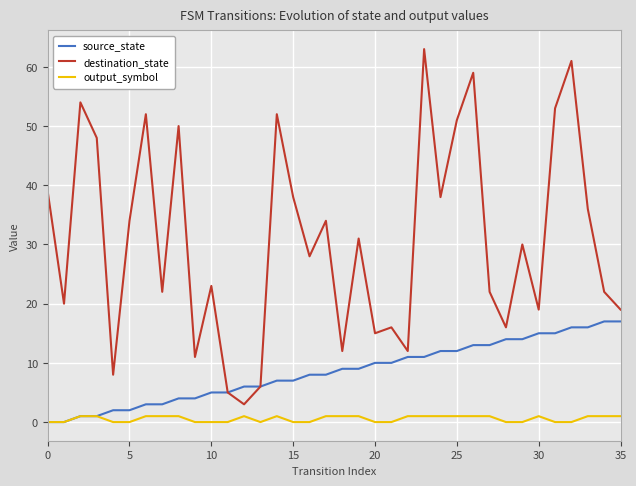

List the series in order of their overall mean, highest first.

destination_state, source_state, output_symbol